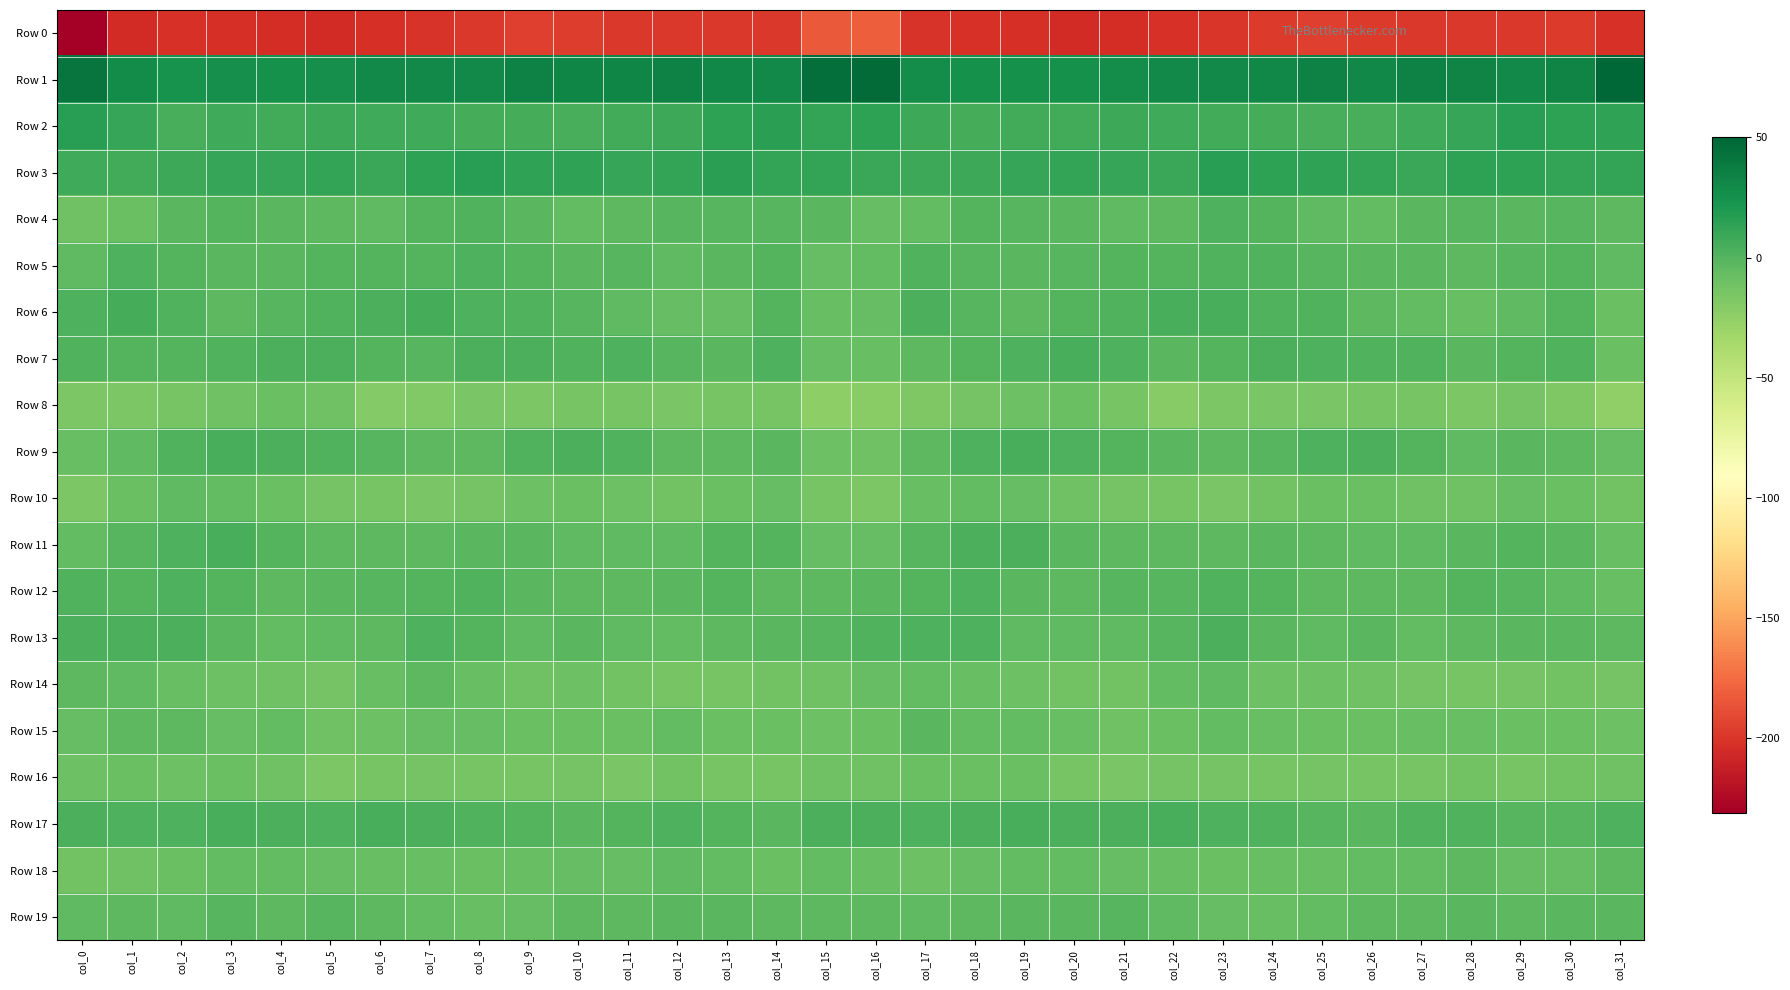

Reading left to right, list all the values displayed in this chart.

Row 0: col_0=-231.2	col_1=-204.7	col_2=-202.1	col_3=-203.1	col_4=-203.8	col_5=-205.5	col_6=-202.6	col_7=-200.5	col_8=-198.3	col_9=-195.1	col_10=-196.5	col_11=-198.3	col_12=-198.4	col_13=-198.4	col_14=-199.1	col_15=-183.2	col_16=-181.2	col_17=-200.7	col_18=-202.2	col_19=-203.5	col_20=-204.9	col_21=-204.6	col_22=-202.1	col_23=-199.4	col_24=-197.0	col_25=-195.1	col_26=-197.8	col_27=-198.1	col_28=-198.5	col_29=-198.3	col_30=-197.7	col_31=-201.7
Row 1: col_0=41.9	col_1=28.9	col_2=24.6	col_3=26.0	col_4=25.2	col_5=26.3	col_6=30.1	col_7=29.4	col_8=29.6	col_9=33.7	col_10=31.5	col_11=32.3	col_12=33.9	col_13=30.7	col_14=30.0	col_15=44.6	col_16=47.2	col_17=27.9	col_18=25.4	col_19=25.3	col_20=25.3	col_21=27.9	col_22=29.9	col_23=29.2	col_24=31.2	col_25=33.8	col_26=30.5	col_27=33.8	col_28=32.9	col_29=30.1	col_30=32.7	col_31=49.7
Row 2: col_0=16.5	col_1=11.1	col_2=4.7	col_3=7.4	col_4=6.4	col_5=8.6	col_6=8.2	col_7=7.3	col_8=5.6	col_9=5.1	col_10=4.1	col_11=7.2	col_12=8.6	col_13=14.5	col_14=15.5	col_15=12.2	col_16=13.8	col_17=9.1	col_18=5.1	col_19=7.2	col_20=7.1	col_21=8.5	col_22=7.9	col_23=6.3	col_24=5.6	col_25=4.6	col_26=5.0	col_27=7.7	col_28=10.5	col_29=16.2	col_30=14.2	col_31=13.0
Row 3: col_0=7.9	col_1=7.0	col_2=8.4	col_3=10.7	col_4=11.5	col_5=12.3	col_6=9.7	col_7=14.7	col_8=16.9	col_9=12.7	col_10=13.0	col_11=10.7	col_12=12.1	col_13=15.0	col_14=12.6	col_15=11.7	col_16=10.0	col_17=8.4	col_18=9.3	col_19=10.9	col_20=12.5	col_21=10.9	col_22=10.4	col_23=16.9	col_24=14.8	col_25=13.1	col_26=12.3	col_27=10.2	col_28=13.9	col_29=14.6	col_30=11.6	col_31=12.5
Row 4: col_0=-10.6	col_1=-9.2	col_2=-1.8	col_3=0.1	col_4=-2.2	col_5=-3.0	col_6=-4.0	col_7=0.2	col_8=1.6	col_9=-2.2	col_10=-5.7	col_11=-3.1	col_12=-1.4	col_13=-1.5	col_14=-1.5	col_15=-2.6	col_16=-6.3	col_17=-5.9	col_18=0.3	col_19=-1.3	col_20=-2.2	col_21=-3.9	col_22=-3.2	col_23=1.8	col_24=0.3	col_25=-3.8	col_26=-5.2	col_27=-2.6	col_28=-0.6	col_29=-1.9	col_30=-1.5	col_31=-2.9
Row 5: col_0=-4.1	col_1=1.8	col_2=0.1	col_3=-1.7	col_4=-2.1	col_5=-0.1	col_6=0.4	col_7=0.1	col_8=2.0	col_9=0.1	col_10=-1.8	col_11=-1.1	col_12=-4.0	col_13=-2.6	col_14=0.4	col_15=-6.4	col_16=-5.7	col_17=1.2	col_18=-0.7	col_19=-2.4	col_20=-1.5	col_21=0.4	col_22=0.1	col_23=1.0	col_24=1.5	col_25=-0.9	col_26=-1.6	col_27=-2.5	col_28=-3.4	col_29=-1.4	col_30=-0.1	col_31=-3.8
Row 6: col_0=2.4	col_1=5.8	col_2=0.9	col_3=-2.8	col_4=-1.2	col_5=0.7	col_6=3.7	col_7=5.1	col_8=2.4	col_9=1.3	col_10=-0.9	col_11=-4.6	col_12=-7.1	col_13=-6.0	col_14=-0.3	col_15=-7.5	col_16=-6.7	col_17=3.0	col_18=-1.1	col_19=-2.8	col_20=-0.3	col_21=1.7	col_22=4.7	col_23=4.4	col_24=1.3	col_25=1.5	col_26=-2.8	col_27=-5.8	col_28=-7.1	col_29=-4.0	col_30=-0.4	col_31=-8.4
Row 7: col_0=1.4	col_1=-0.3	col_2=-0.2	col_3=1.1	col_4=3.7	col_5=3.8	col_6=-0.4	col_7=-1.0	col_8=3.2	col_9=3.1	col_10=1.6	col_11=2.0	col_12=-0.8	col_13=-1.9	col_14=2.6	col_15=-6.9	col_16=-7.8	col_17=-2.8	col_18=0.4	col_19=1.9	col_20=4.5	col_21=2.5	col_22=-1.7	col_23=0.5	col_24=3.5	col_25=2.7	col_26=1.5	col_27=1.5	col_28=-2.1	col_29=-0.1	col_30=1.2	col_31=-8.6
Row 8: col_0=-16.4	col_1=-16.3	col_2=-14.0	col_3=-11.0	col_4=-8.6	col_5=-11.0	col_6=-19.3	col_7=-18.9	col_8=-15.3	col_9=-15.9	col_10=-14.4	col_11=-14.0	col_12=-15.7	col_13=-14.4	col_14=-13.8	col_15=-24.4	col_16=-22.4	col_17=-17.8	col_18=-12.7	col_19=-9.8	col_20=-8.4	col_21=-14.2	col_22=-20.8	col_23=-16.9	col_24=-15.6	col_25=-15.4	col_26=-13.9	col_27=-14.6	col_28=-16.1	col_29=-13.0	col_30=-17.2	col_31=-25.1
Row 9: col_0=-8.1	col_1=-4.1	col_2=0.6	col_3=4.4	col_4=2.8	col_5=1.6	col_6=-1.4	col_7=-3.2	col_8=-2.7	col_9=0.6	col_10=2.9	col_11=1.3	col_12=-2.8	col_13=-3.4	col_14=-1.8	col_15=-9.4	col_16=-10.5	col_17=-3.7	col_18=2.2	col_19=4.8	col_20=2.1	col_21=0.4	col_22=-2.2	col_23=-3.5	col_24=-1.5	col_25=1.8	col_26=3.0	col_27=-0.4	col_28=-4.0	col_29=-2.1	col_30=-3.6	col_31=-7.0
Row 10: col_0=-16.1	col_1=-8.7	col_2=-4.8	col_3=-5.8	col_4=-8.7	col_5=-12.9	col_6=-13.8	col_7=-14.9	col_8=-13.5	col_9=-9.8	col_10=-8.6	col_11=-10.2	col_12=-12.0	col_13=-8.7	col_14=-6.9	col_15=-14.1	col_16=-15.9	col_17=-7.3	col_18=-5.2	col_19=-6.1	col_20=-10.6	col_21=-13.4	col_22=-14.1	col_23=-14.8	col_24=-12.2	col_25=-8.7	col_26=-9.1	col_27=-11.3	col_28=-11.3	col_29=-7.1	col_30=-8.9	col_31=-11.6
Row 11: col_0=-5.3	col_1=-1.4	col_2=2.5	col_3=4.0	col_4=0.4	col_5=-3.6	col_6=-3.6	col_7=-3.1	col_8=-2.0	col_9=-2.2	col_10=-3.9	col_11=-4.2	col_12=-3.9	col_13=-0.4	col_14=-0.0	col_15=-6.9	col_16=-6.0	col_17=-0.7	col_18=3.6	col_19=3.4	col_20=-1.8	col_21=-3.6	col_22=-3.3	col_23=-3.0	col_24=-1.6	col_25=-2.8	col_26=-4.5	col_27=-4.3	col_28=-2.5	col_29=0.6	col_30=-2.2	col_31=-8.1
Row 12: col_0=0.8	col_1=0.1	col_2=2.6	col_3=-0.3	col_4=-2.9	col_5=-1.9	col_6=-0.9	col_7=0.5	col_8=1.1	col_9=-2.3	col_10=-2.7	col_11=-3.6	col_12=-1.6	col_13=-0.2	col_14=-3.1	col_15=-3.8	col_16=-2.5	col_17=0.4	col_18=2.3	col_19=-1.6	col_20=-3.2	col_21=-1.1	col_22=-0.5	col_23=1.0	col_24=0.0	col_25=-2.9	col_26=-2.8	col_27=-3.6	col_28=0.1	col_29=-1.4	col_30=-3.8	col_31=-8.1
Row 13: col_0=3.8	col_1=2.8	col_2=3.3	col_3=-2.3	col_4=-5.0	col_5=-4.2	col_6=-3.3	col_7=2.8	col_8=0.5	col_9=-4.8	col_10=-2.2	col_11=-4.4	col_12=-5.3	col_13=-3.0	col_14=-2.0	col_15=-0.5	col_16=0.7	col_17=2.8	col_18=2.0	col_19=-4.1	col_20=-4.6	col_21=-4.2	col_22=-1.2	col_23=3.2	col_24=-2.3	col_25=-4.5	col_26=-2.1	col_27=-5.9	col_28=-3.8	col_29=-2.5	col_30=-1.9	col_31=-3.4
Row 14: col_0=-2.8	col_1=-3.8	col_2=-7.3	col_3=-9.3	col_4=-11.4	col_5=-12.9	col_6=-8.0	col_7=-3.1	col_8=-8.0	col_9=-10.4	col_10=-9.3	col_11=-12.3	col_12=-13.9	col_13=-14.0	col_14=-12.4	col_15=-10.9	col_16=-6.9	col_17=-5.6	col_18=-7.6	col_19=-10.1	col_20=-12.2	col_21=-11.9	col_22=-5.4	col_23=-3.9	col_24=-10.0	col_25=-9.9	col_26=-10.4	col_27=-12.9	col_28=-14.4	col_29=-13.1	col_30=-12.4	col_31=-13.0
Row 15: col_0=-6.1	col_1=-3.1	col_2=-3.6	col_3=-6.2	col_4=-5.7	col_5=-10.4	col_6=-9.4	col_7=-6.4	col_8=-6.9	col_9=-8.6	col_10=-8.6	col_11=-8.8	col_12=-5.9	col_13=-9.0	col_14=-8.2	col_15=-9.6	col_16=-8.7	col_17=-2.7	col_18=-5.0	col_19=-5.3	col_20=-7.7	col_21=-10.4	col_22=-8.2	col_23=-5.8	col_24=-7.8	col_25=-9.1	col_26=-9.0	col_27=-7.2	col_28=-7.1	col_29=-9.0	col_30=-8.2	col_31=-9.9
Row 16: col_0=-10.2	col_1=-8.3	col_2=-9.4	col_3=-8.5	col_4=-11.4	col_5=-16.2	col_6=-14.4	col_7=-13.3	col_8=-14.6	col_9=-13.7	col_10=-13.6	col_11=-14.8	col_12=-12.0	col_13=-13.8	col_14=-14.0	col_15=-10.7	col_16=-11.4	col_17=-8.3	col_18=-9.1	col_19=-8.6	col_20=-14.2	col_21=-15.8	col_22=-13.6	col_23=-13.4	col_24=-14.8	col_25=-13.2	col_26=-14.5	col_27=-13.8	col_28=-12.1	col_29=-14.6	col_30=-12.3	col_31=-10.4
Row 17: col_0=3.6	col_1=2.0	col_2=2.0	col_3=4.1	col_4=3.8	col_5=2.5	col_6=4.6	col_7=3.4	col_8=1.0	col_9=-0.3	col_10=-2.0	col_11=0.1	col_12=1.8	col_13=-0.3	col_14=-2.7	col_15=3.1	col_16=3.2	col_17=2.0	col_18=3.1	col_19=4.2	col_20=3.1	col_21=3.2	col_22=4.8	col_23=2.1	col_24=0.8	col_25=-1.1	col_26=-2.1	col_27=1.3	col_28=1.1	col_29=-0.9	col_30=-1.3	col_31=2.7
Row 18: col_0=-11.8	col_1=-10.8	col_2=-8.6	col_3=-5.3	col_4=-5.8	col_5=-6.3	col_6=-7.6	col_7=-7.2	col_8=-8.7	col_9=-7.5	col_10=-6.2	col_11=-6.0	col_12=-4.0	col_13=-5.0	col_14=-8.2	col_15=-5.3	col_16=-7.8	col_17=-10.0	col_18=-6.7	col_19=-5.4	col_20=-5.8	col_21=-6.9	col_22=-7.5	col_23=-8.2	col_24=-8.1	col_25=-7.1	col_26=-6.0	col_27=-5.7	col_28=-3.5	col_29=-6.4	col_30=-6.8	col_31=-3.0
Row 19: col_0=-3.9	col_1=-3.6	col_2=-4.8	col_3=-1.5	col_4=-3.3	col_5=-0.7	col_6=-3.7	col_7=-5.6	col_8=-7.4	col_9=-6.0	col_10=-3.2	col_11=-3.3	col_12=-2.1	col_13=-2.7	col_14=-2.8	col_15=-3.6	col_16=-3.1	col_17=-4.6	col_18=-2.8	col_19=-2.4	col_20=-2.5	col_21=-1.3	col_22=-4.6	col_23=-6.7	col_24=-7.1	col_25=-5.1	col_26=-2.7	col_27=-3.1	col_28=-1.9	col_29=-2.9	col_30=-2.4	col_31=-2.6